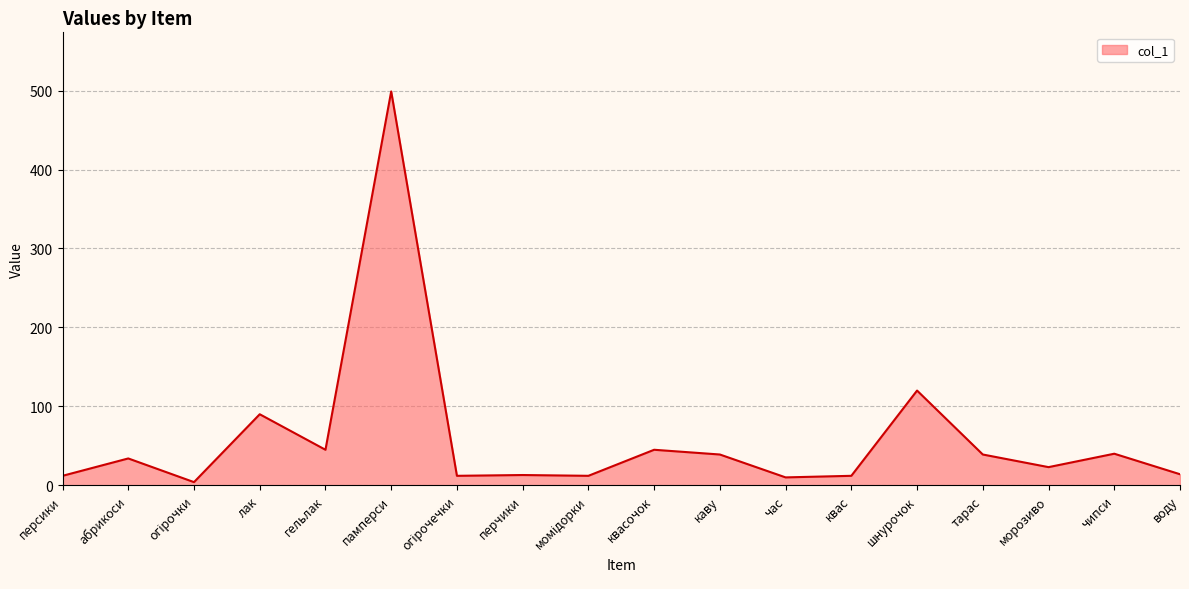

The chart shows a value of 34 at абрикоси. True or false?

True